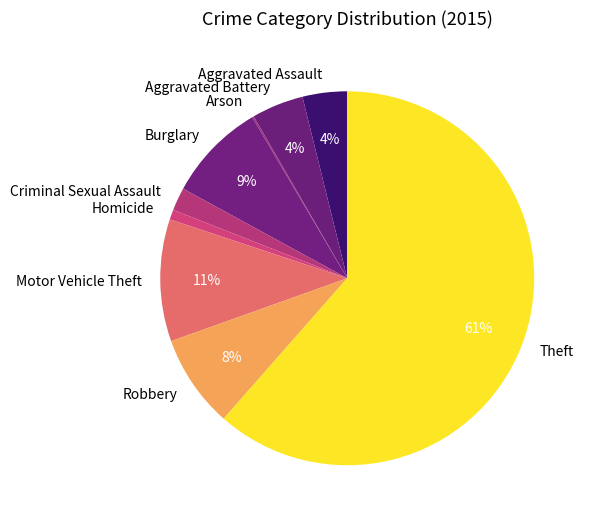

What is the largest slice in the pie chart?

Theft